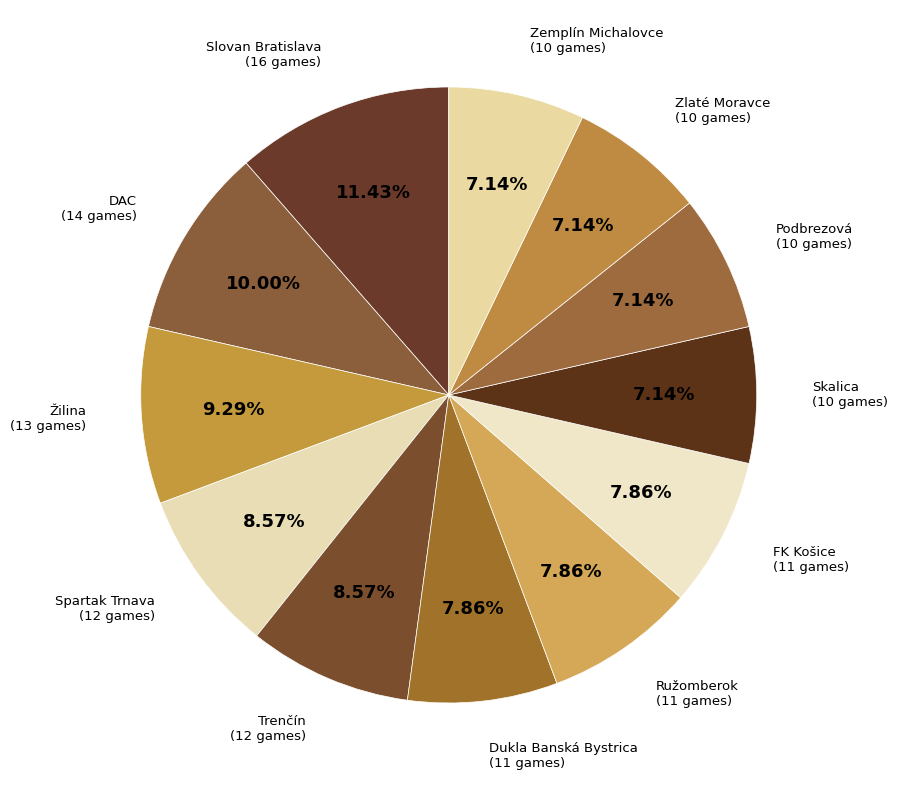

Which slice is the largest?

Slovan Bratislava